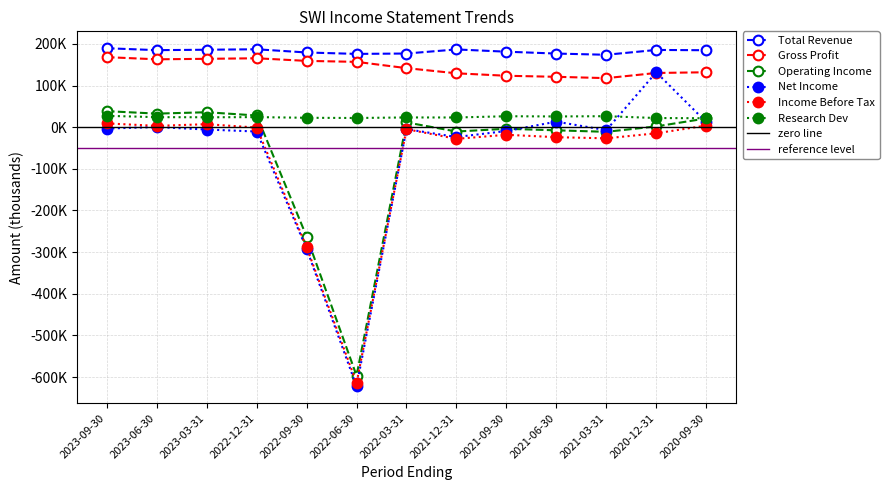

True or false: Net Income has more than 0 interior local peaks.

True